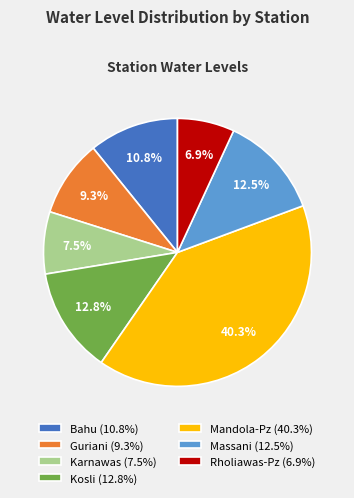

Is there any slice that represents more than half of the pie?

No